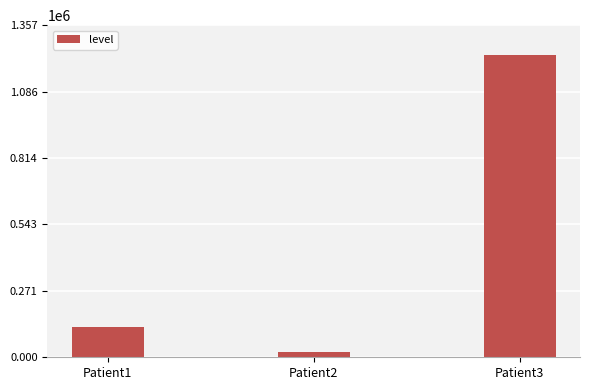

Approximately how many times larger is the value at Patient3 compared to Patient1?

10.0